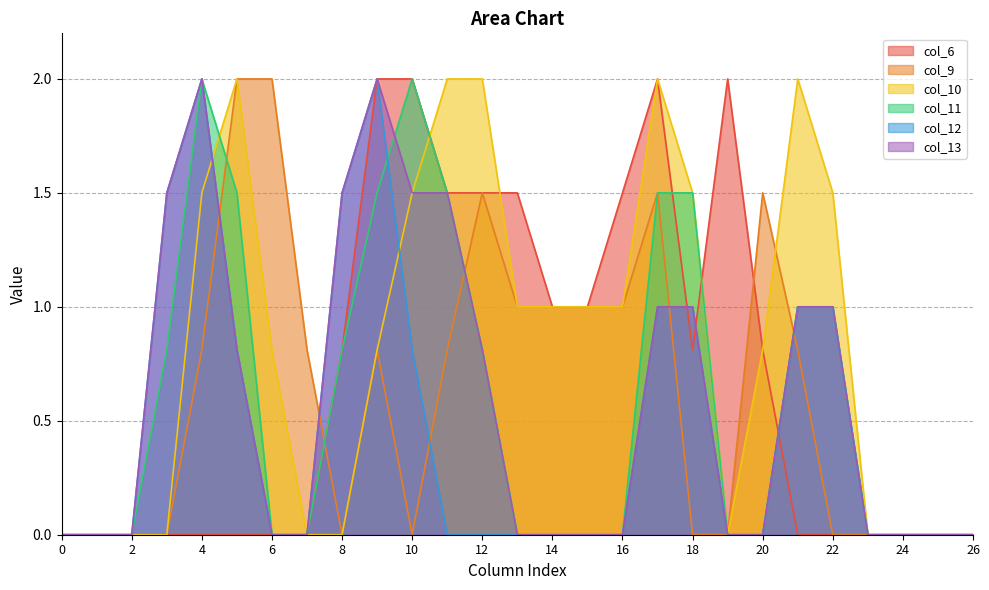

At how many categories does at least one series exceed 0?

20